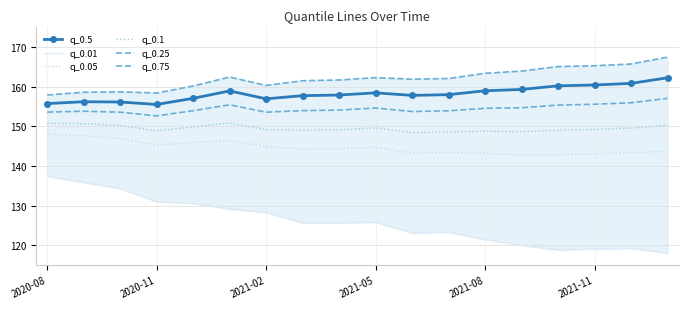

How many lines are shown in the chart?

6